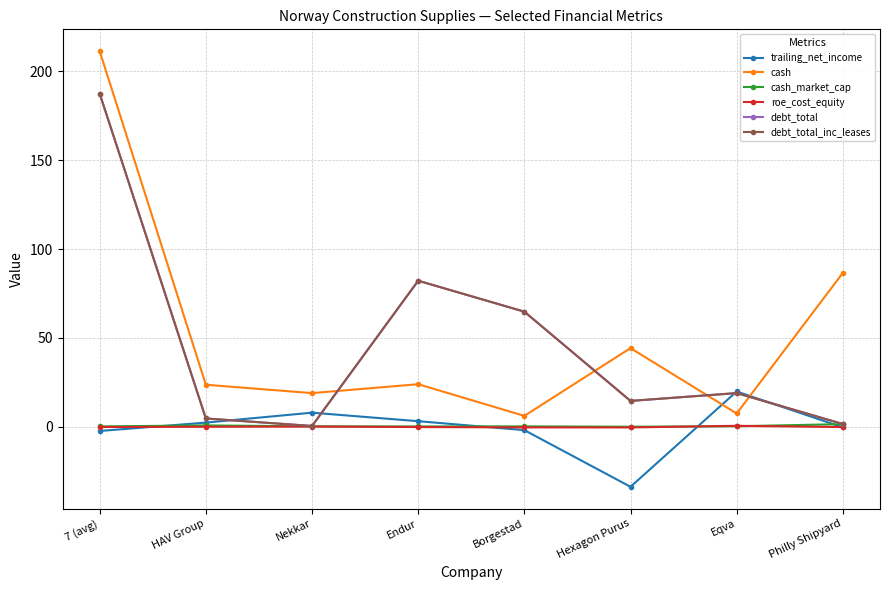

Which series has the widest spread of values?

cash